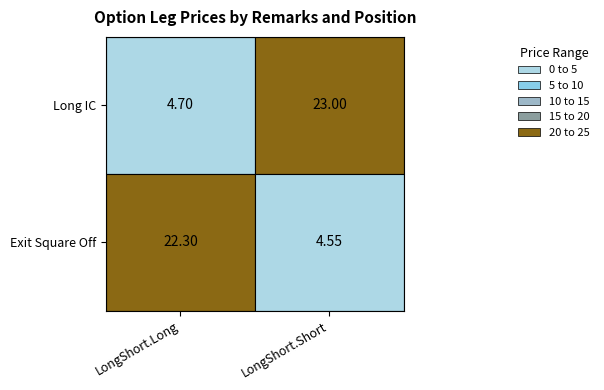

Is it true that Exit Square Off equals 22.3 at LongShort.Long?

True